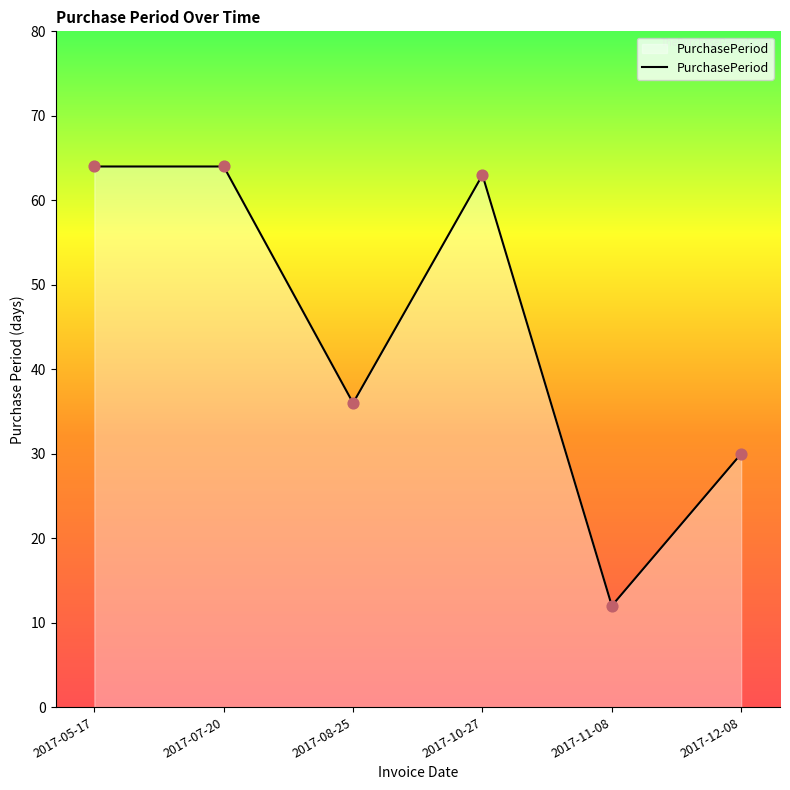

Between 2017-12-08 and 2017-11-08, which is larger?

2017-12-08